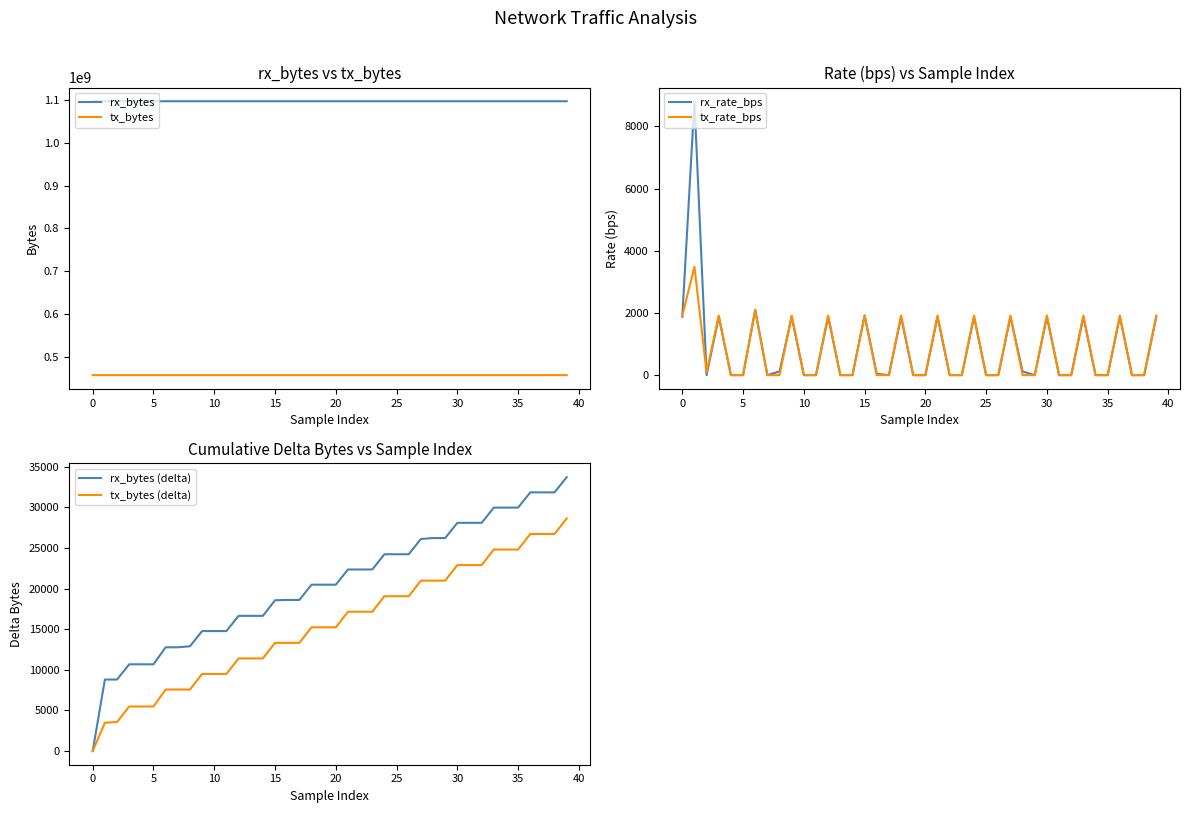

What is the difference between the maximum and second lowest values in the rx_bytes (delta) series?

24932